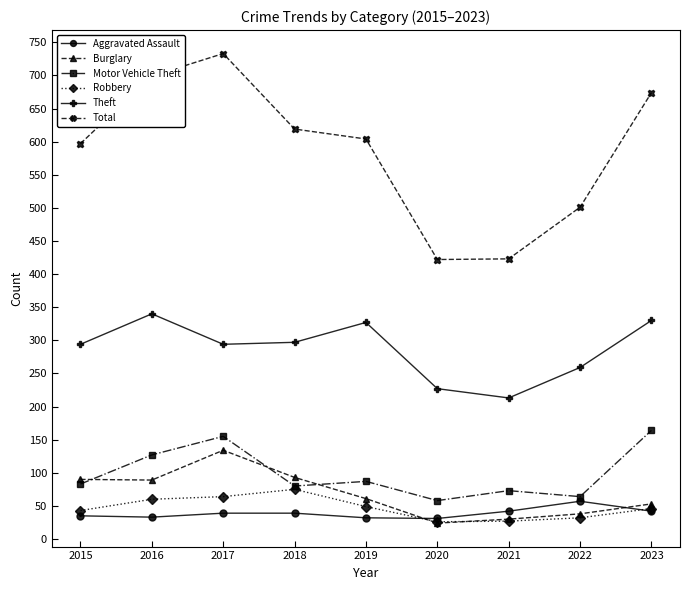

True or false: Theft and Aggravated Assault cross at least once.

False